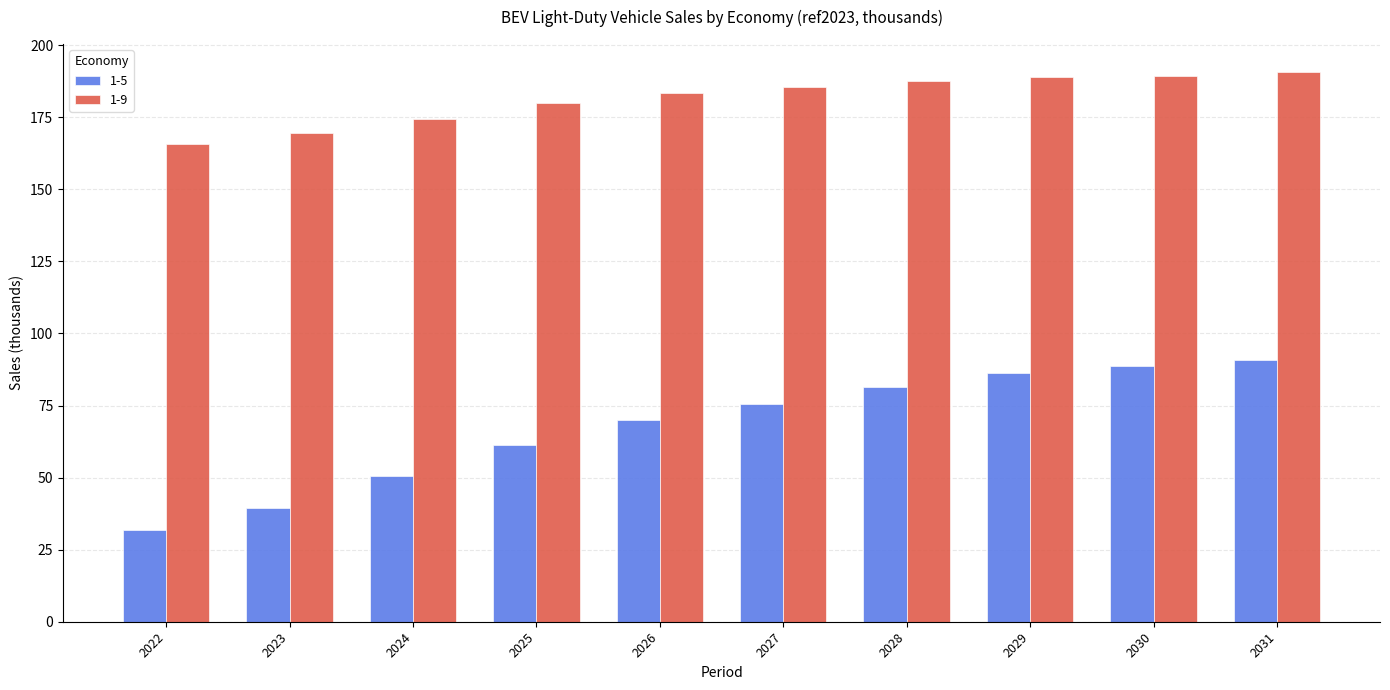

At which label is 1-9 closest to 178?

2025